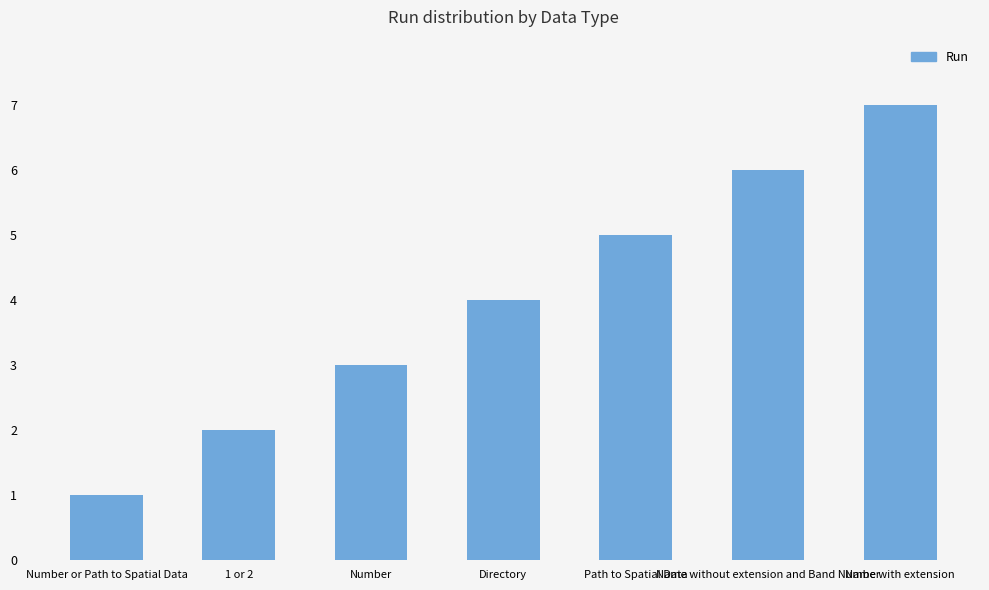

What is the difference between the maximum and minimum values?

6